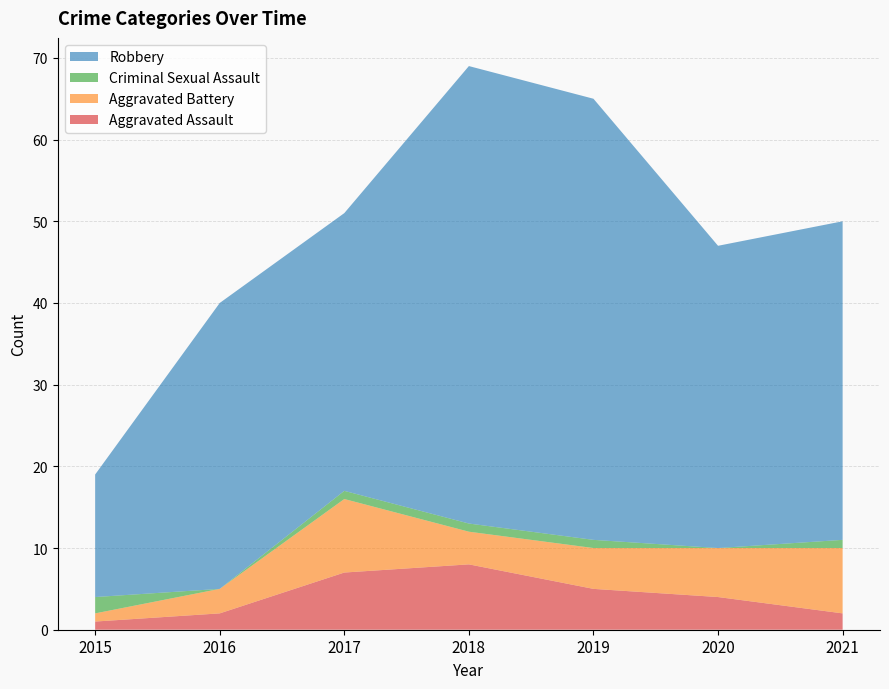

Reading left to right, extract all data points from this chart.

Aggravated Assault: 1	2	7	8	5	4	2
Aggravated Battery: 1	3	9	4	5	6	8
Criminal Sexual Assault: 2	0	1	1	1	0	1
Robbery: 15	35	34	56	54	37	39